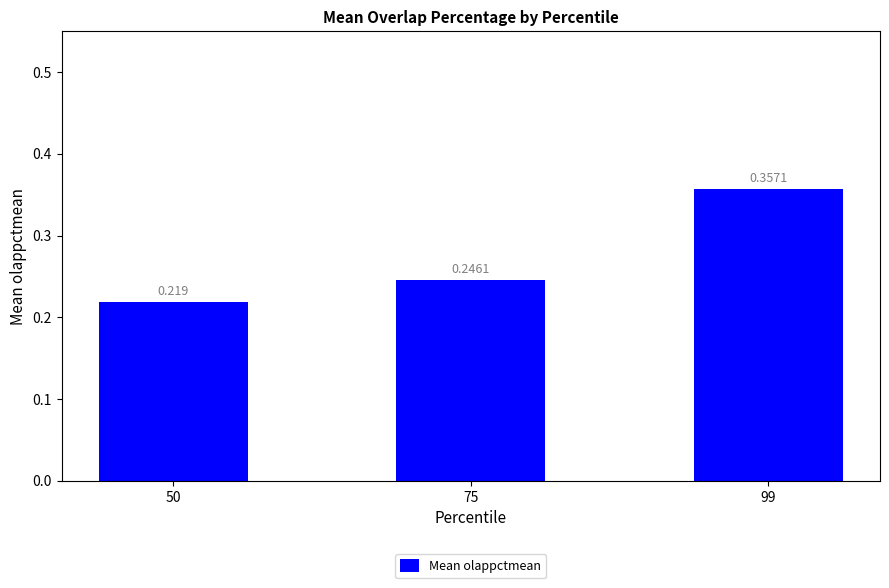

Which label corresponds to the smallest value in the chart?

50